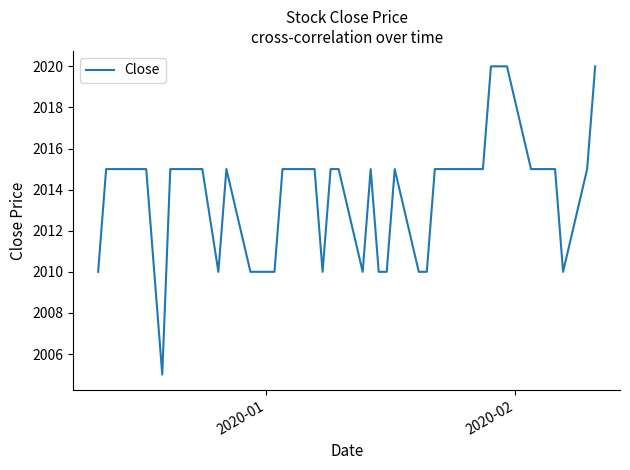

Reading right to left, list all the values displayed in this chart.

2020	2015	2010	2015	2015	2015	2015	2020	2020	2020	2015	2015	2015	2010	2010	2015	2010	2010	2015	2010	2015	2015	2010	2015	2015	2015	2010	2010	2015	2010	2015	2015	2015	2005	2010	2015	2015	2015	2015	2010